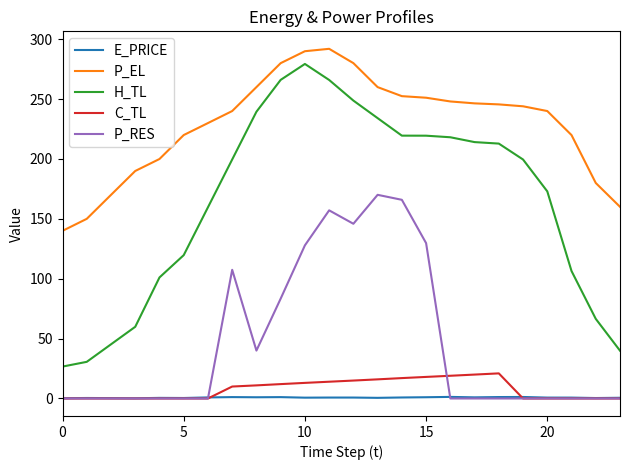

Which series has the largest total across all categories?

P_EL